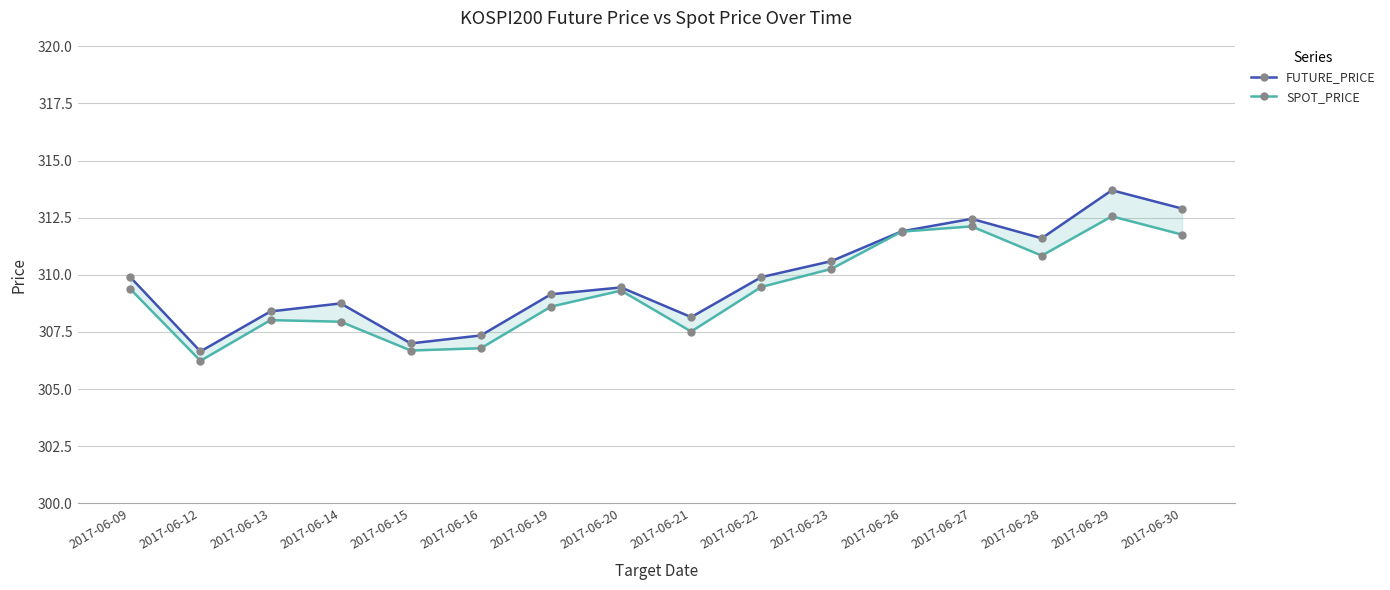

What is the smallest value displayed?

306.2